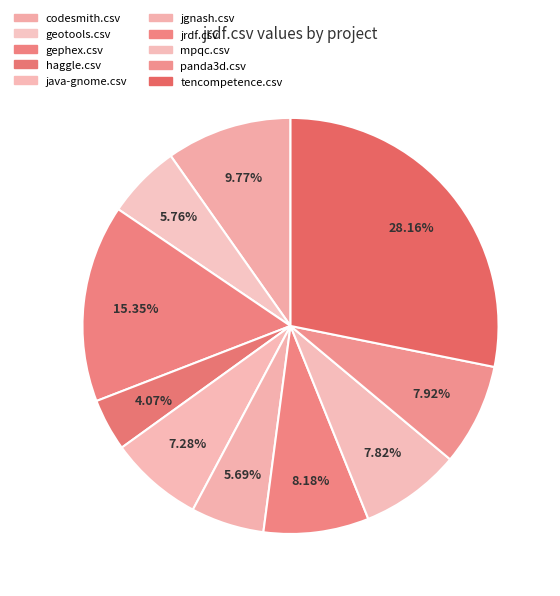

To the nearest percent, what percentage of the pie is java-gnome.csv?

7%